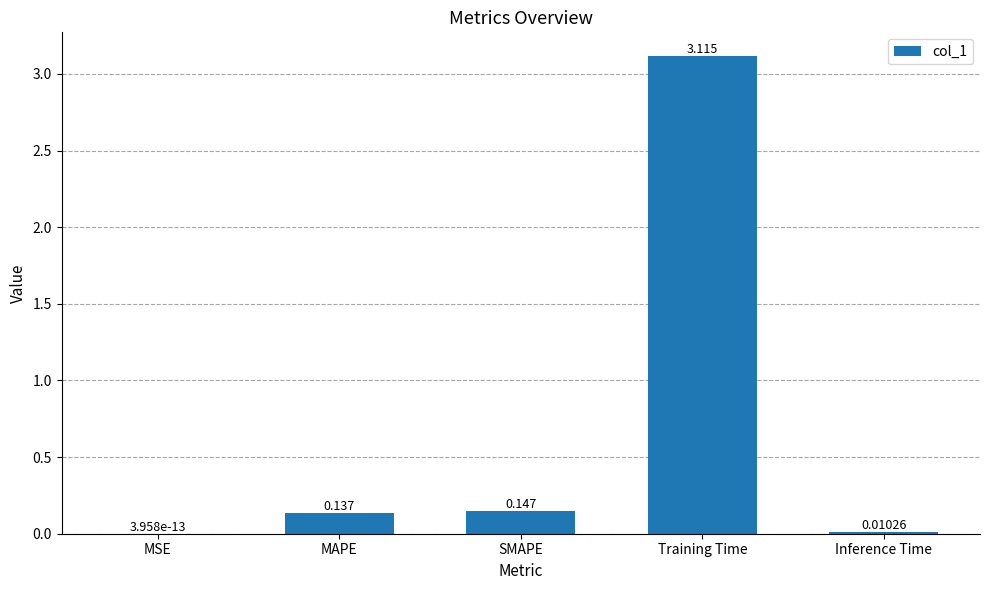

Where is the data nearest to the value 1?

SMAPE